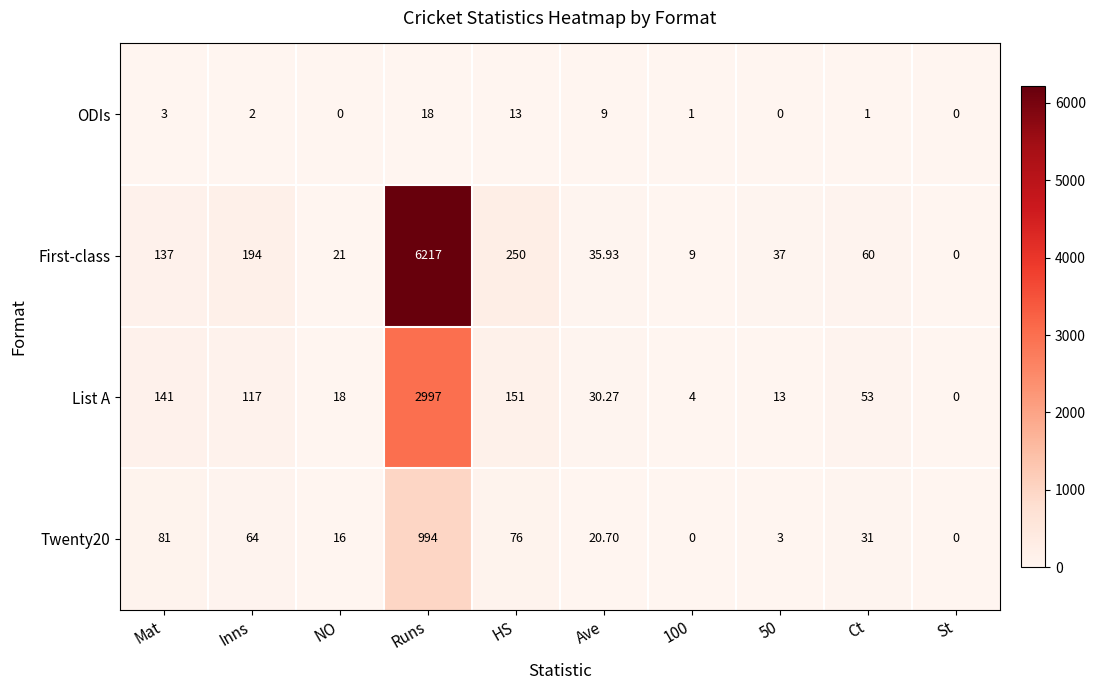

List the series in order of their overall mean, lowest first.

ODIs, Twenty20, List A, First-class